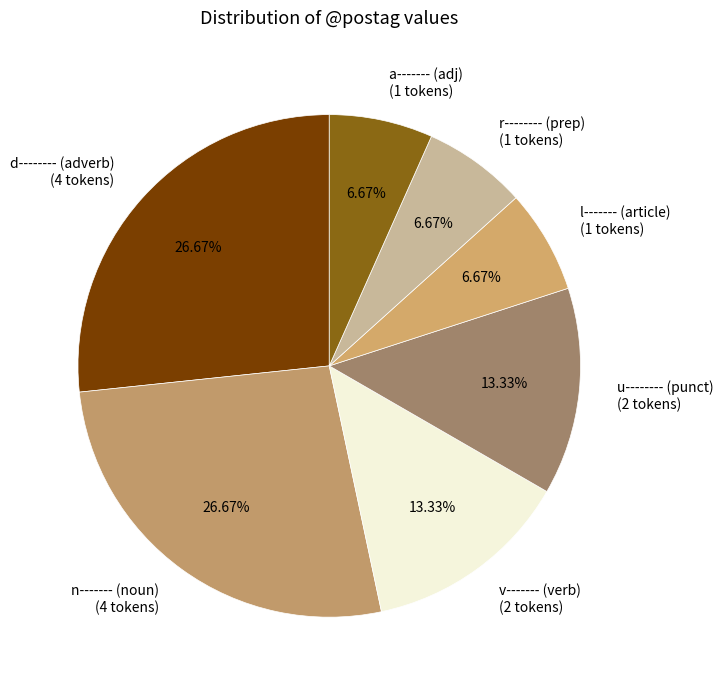

Do n------- (noun) (4 tokens) and v------- (verb) (2 tokens) together represent more than half of the pie?

No